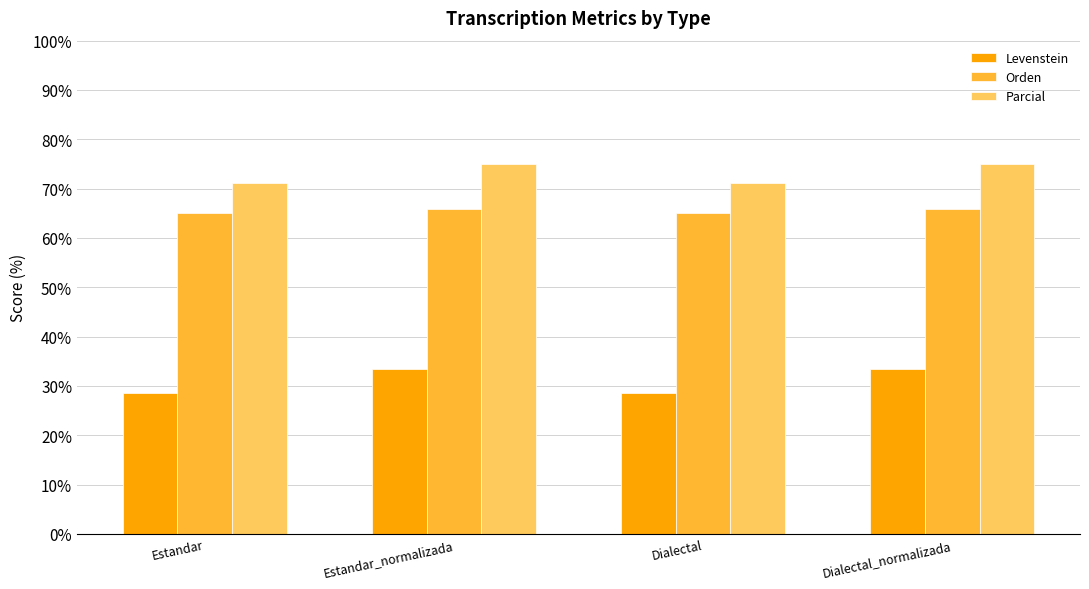

What is the difference between the Orden values at Estandar_normalizada and Dialectal?

0.8